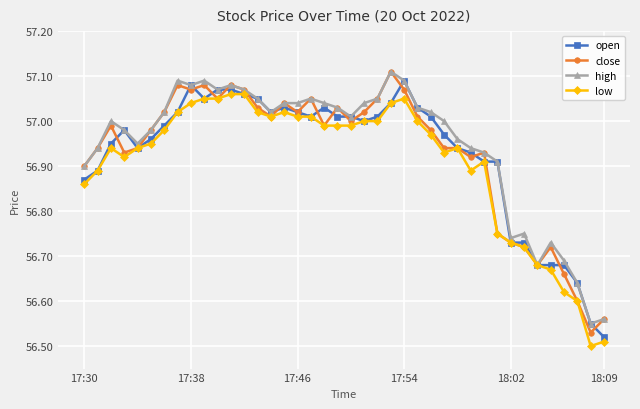

At how many categories does at least one series exceed 56?

40